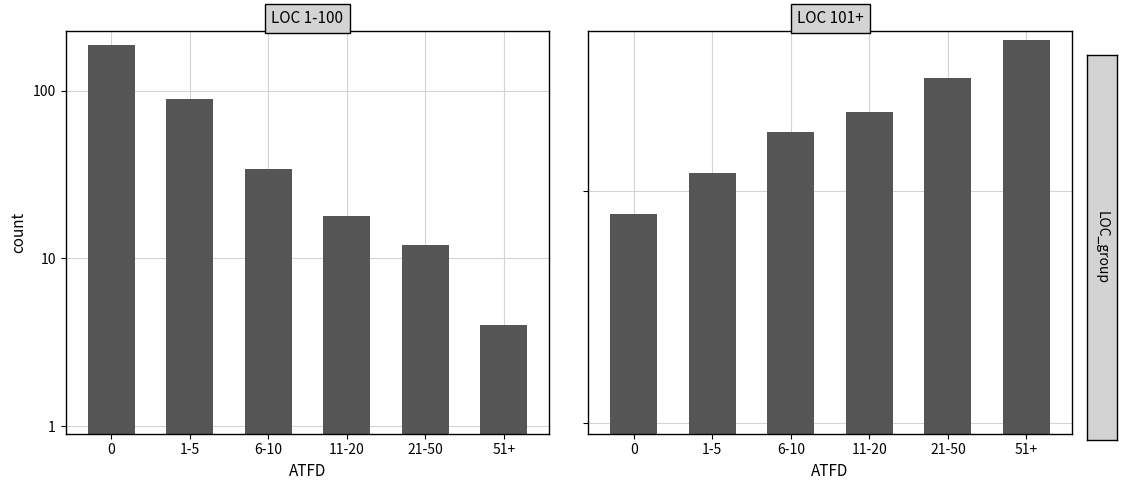

What is the label of the 5th bar from the left?

21-50